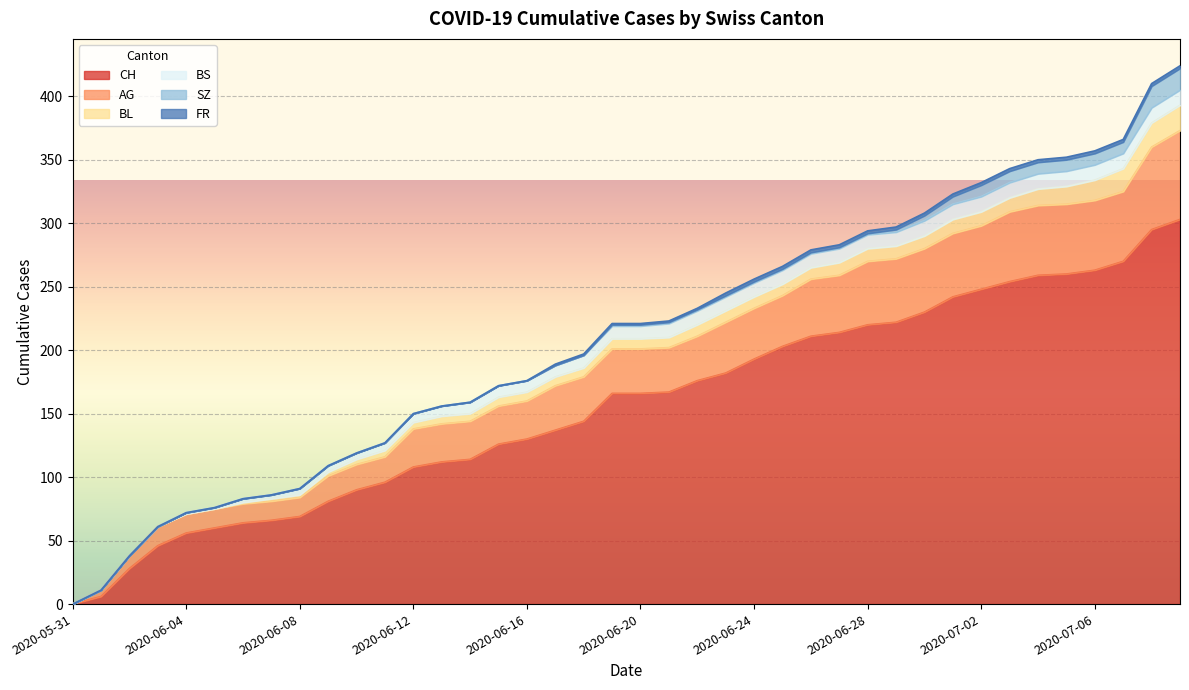

After their last crossing, which series has the higher values: SZ or BS?

SZ